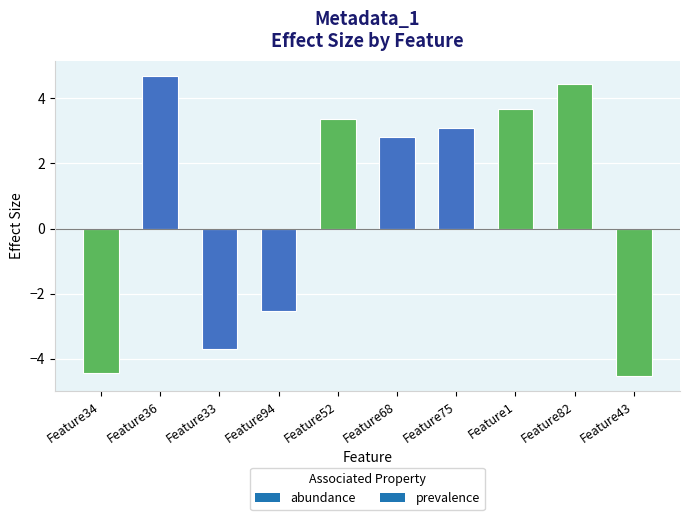

The chart shows a value of 3.7 at Feature1. True or false?

True